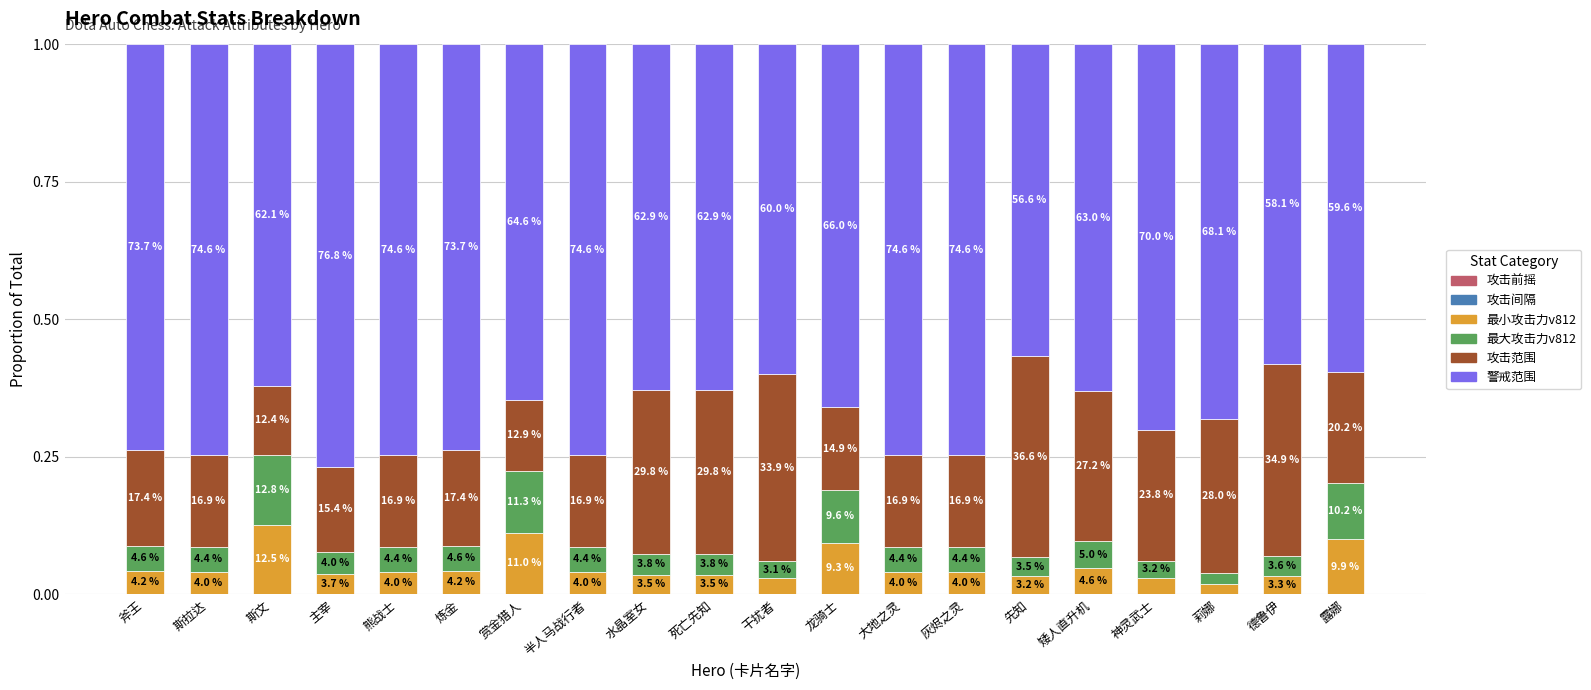

What is the difference between the maximum and minimum values in the 最小攻击力v812 series?

0.1